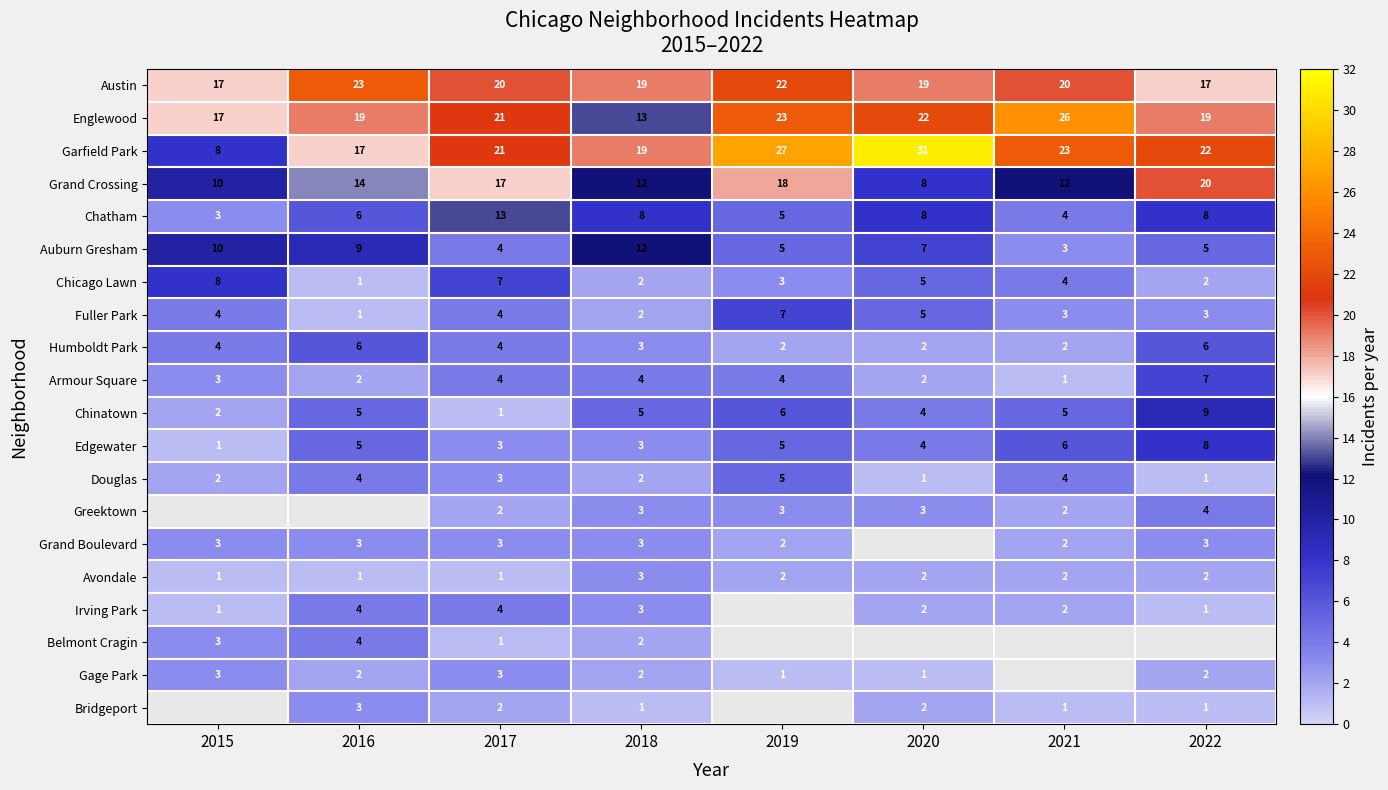

Is it true that Englewood equals 10 at 2021?

False